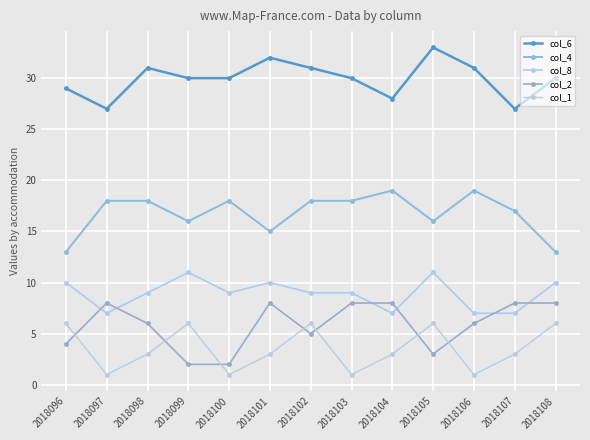

Reading left to right, list all the values displayed in this chart.

col_6: 29	27	31	30	30	32	31	30	28	33	31	27	30
col_4: 13	18	18	16	18	15	18	18	19	16	19	17	13
col_8: 10	7	9	11	9	10	9	9	7	11	7	7	10
col_2: 4	8	6	2	2	8	5	8	8	3	6	8	8
col_1: 6	1	3	6	1	3	6	1	3	6	1	3	6